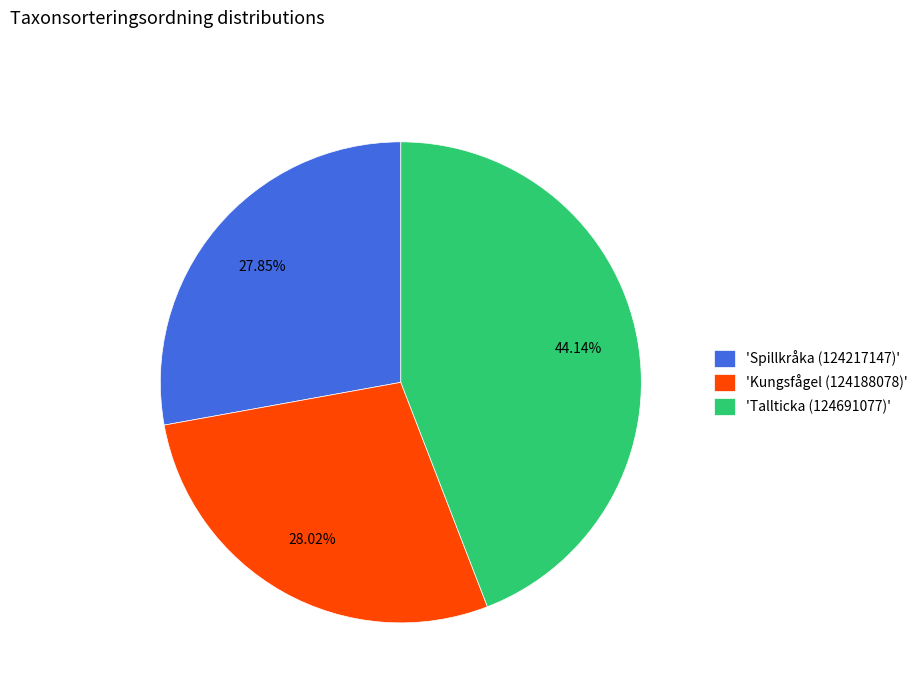

Does any single category account for the majority?

No